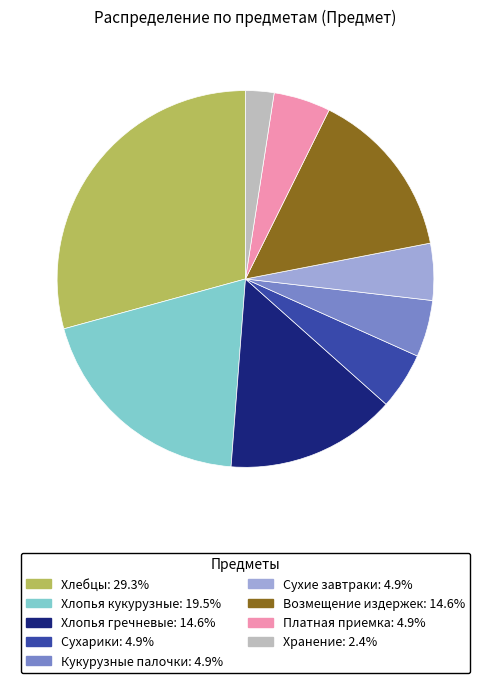

Approximately how many times larger is the value at Хлебцы compared to Кукурузные палочки?

6.0